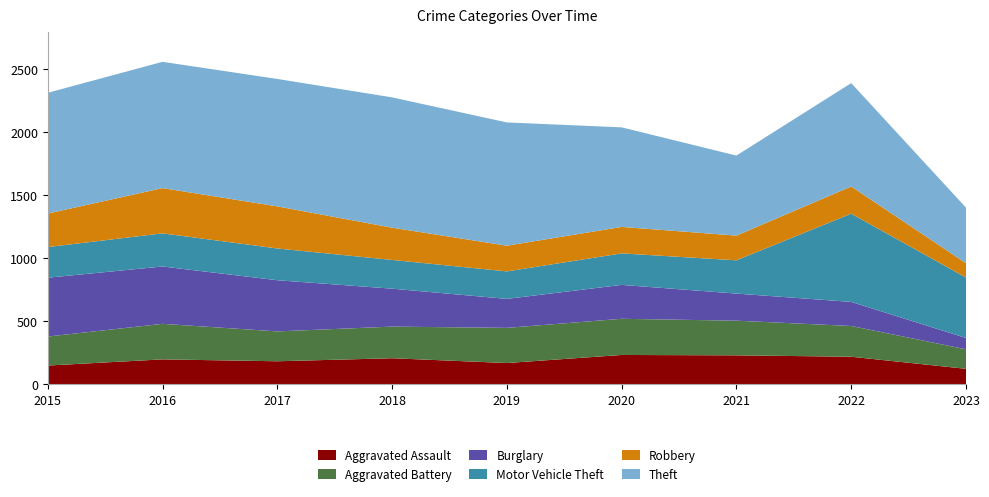

Reading right to left, transcribe all the data shown in this chart.

Aggravated Assault: 2023=124	2022=220	2021=231	2020=234	2019=170	2018=208	2017=184	2016=199	2015=150
Aggravated Battery: 2023=155	2022=244	2021=275	2020=287	2019=279	2018=251	2017=237	2016=282	2015=230
Burglary: 2023=90	2022=191	2021=215	2020=269	2019=230	2018=301	2017=406	2016=455	2015=467
Motor Vehicle Theft: 2023=479	2022=700	2021=264	2020=250	2019=218	2018=228	2017=252	2016=263	2015=243
Robbery: 2023=114	2022=216	2021=196	2020=210	2019=204	2018=256	2017=334	2016=359	2015=266
Theft: 2023=441	2022=820	2021=635	2020=790	2019=978	2018=1034	2017=1011	2016=1002	2015=958